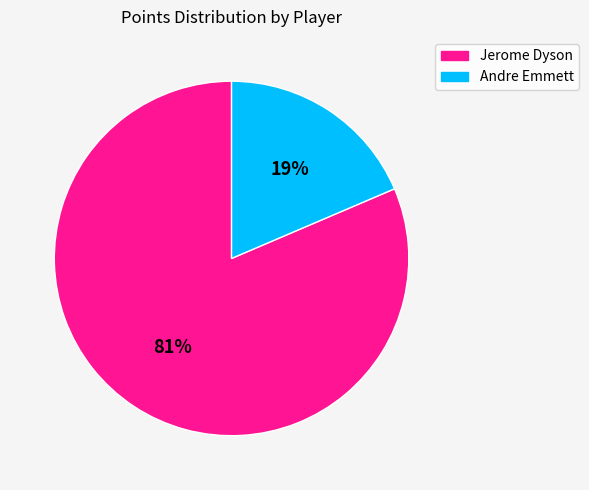

To the nearest percent, what is the average slice percentage?

50%